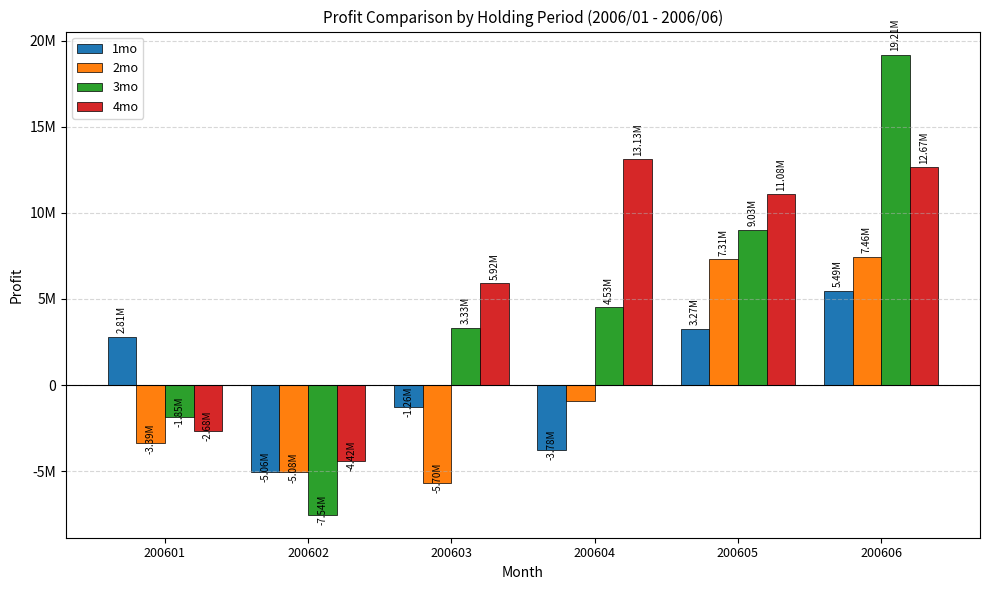

Rank the series by their maximum value, from highest to lowest.

3mo, 4mo, 2mo, 1mo